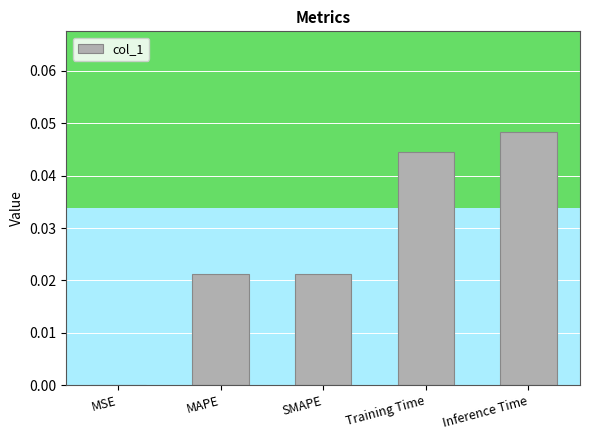

Which has a higher value, Inference Time or Training Time?

Inference Time